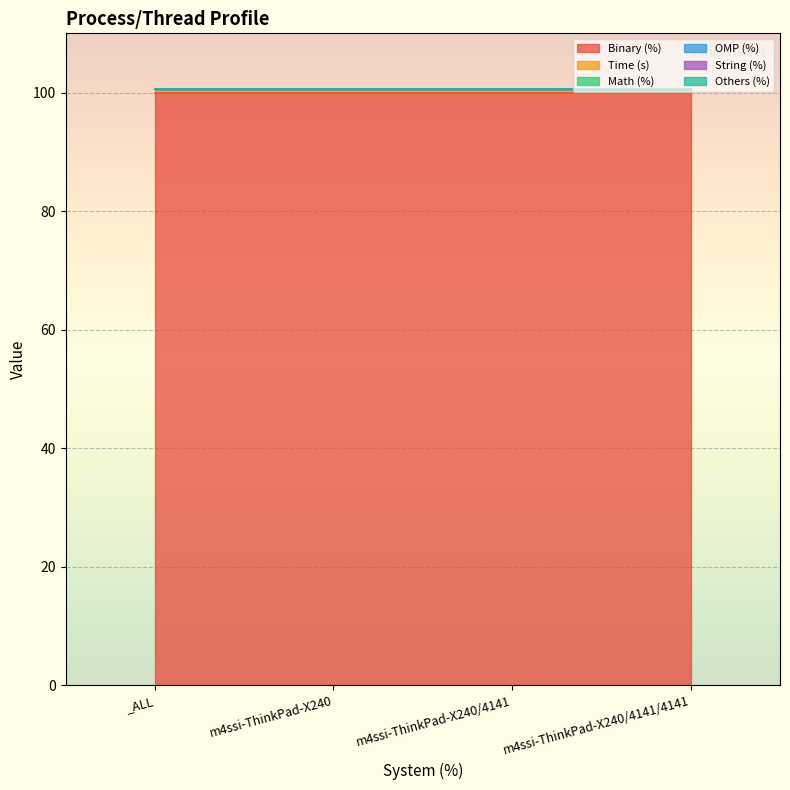

Which series has the largest range (max minus min)?

Binary (%)